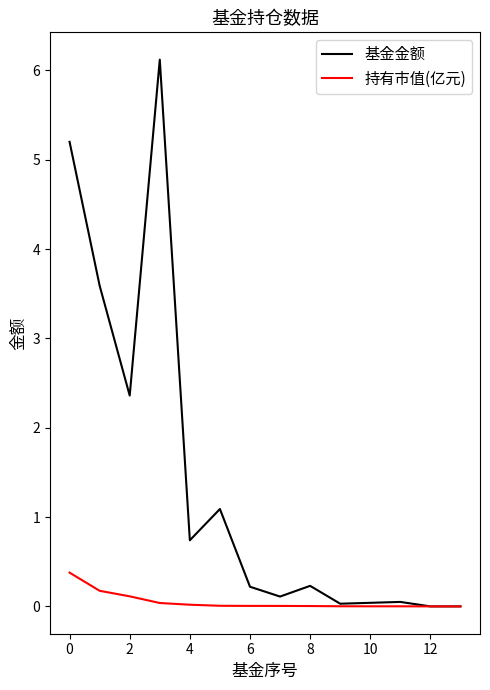

List the series in order of their peak value, lowest first.

持有市值(亿元), 基金金额